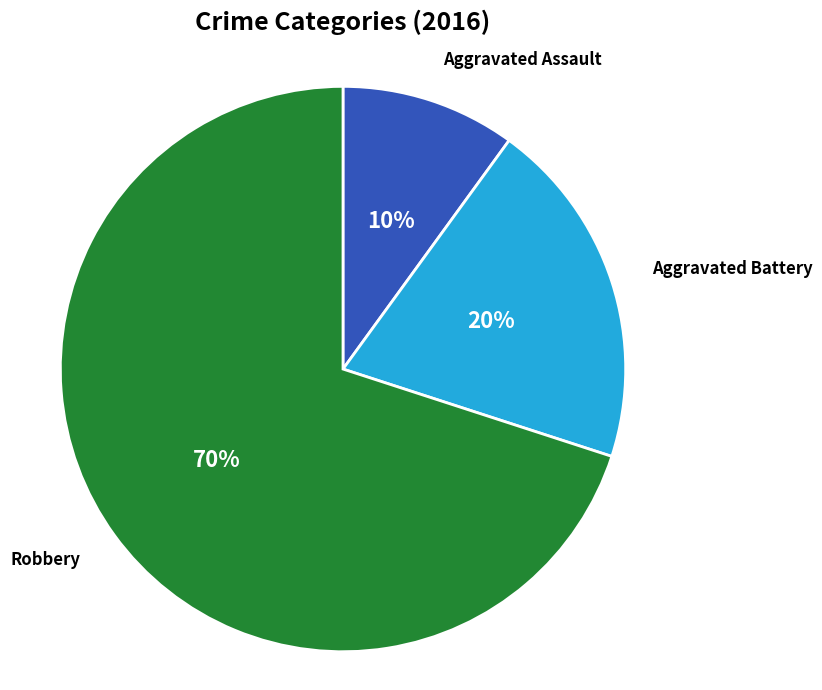

True or false: Aggravated Assault accounts for 10% of the total.

True